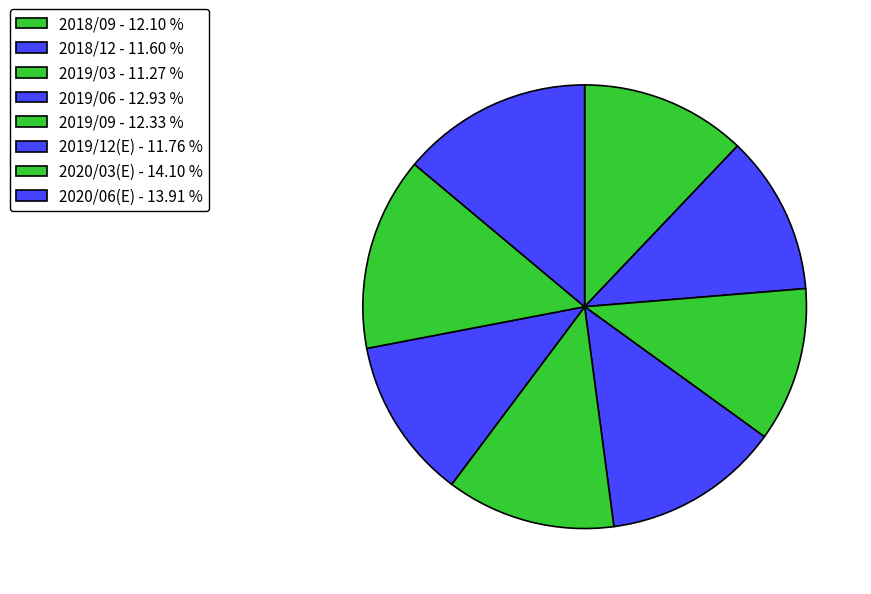

Which slice is the smallest?

2019/03